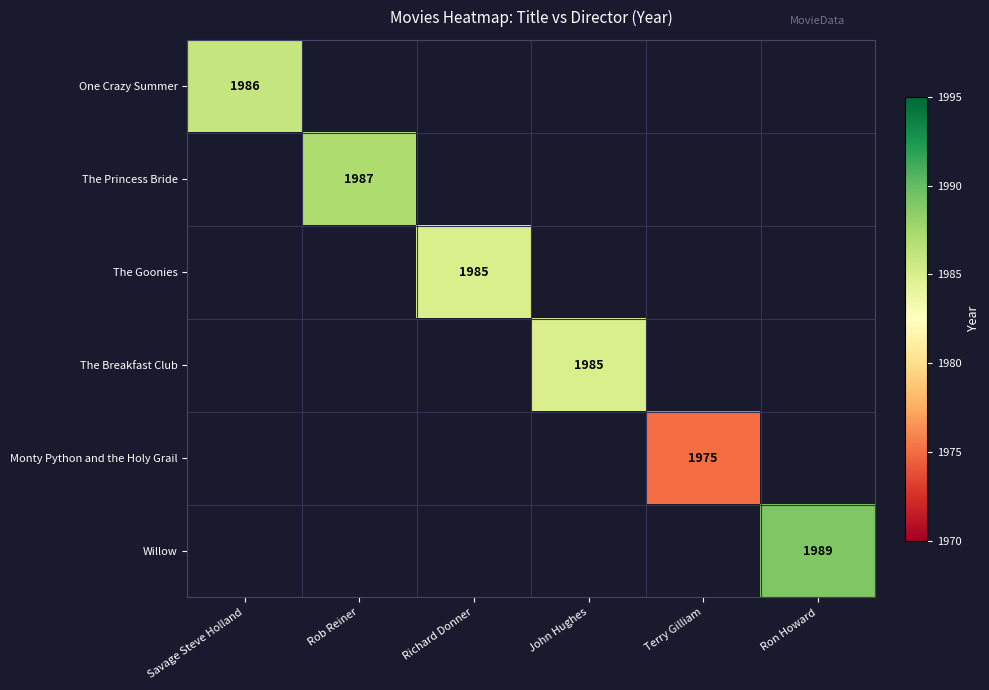

What is the smallest value displayed?

1975.0